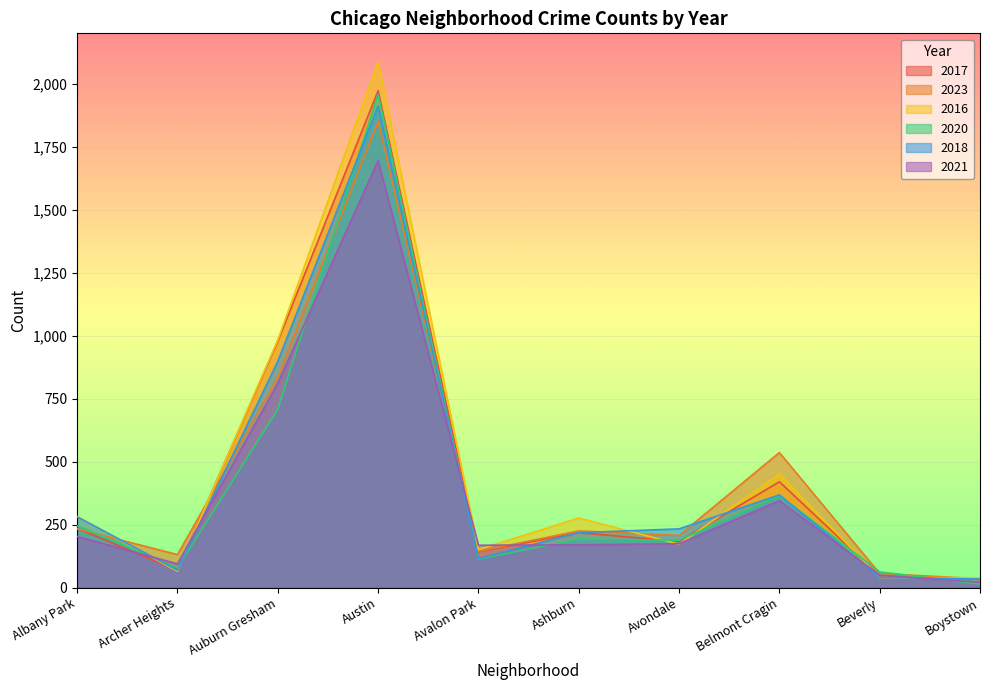

Is the value of 2016 at Albany Park greater than the value of 2020 at Albany Park?

Yes